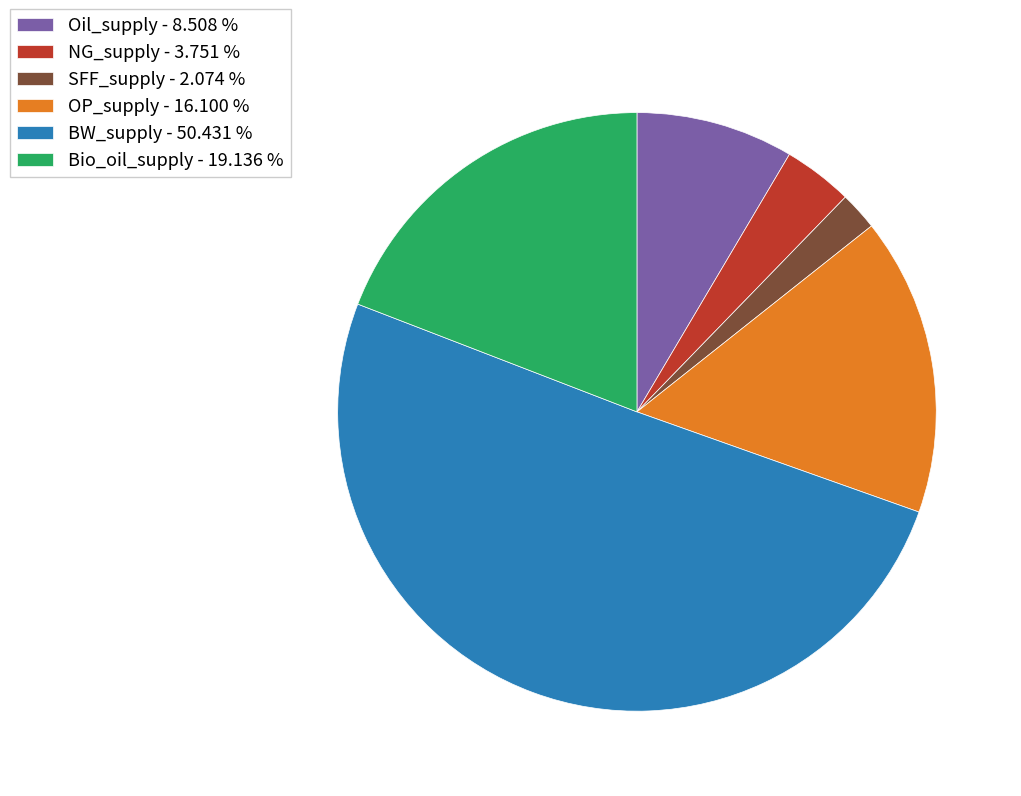

Combined, do Bio_oil_supply - 19.136 % and NG_supply - 3.751 % account for over 50%?

No